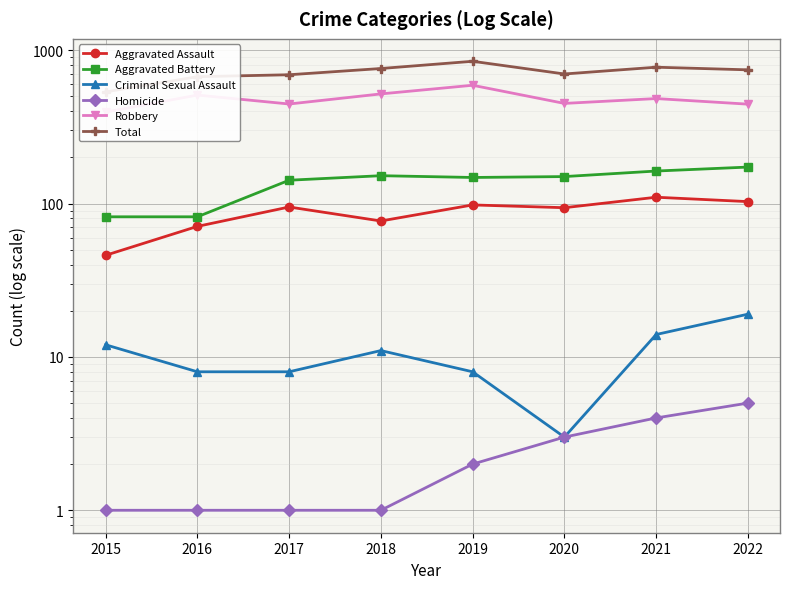

Reading left to right, transcribe all the data shown in this chart.

Aggravated Assault: 46	71	95	77	98	94	110	103
Aggravated Battery: 82	82	142	152	148	150	163	173
Criminal Sexual Assault: 12	8	8	11	8	3	14	19
Homicide: 1	1	1	1	2	3	4	5
Robbery: 395	510	446	519	591	450	484	445
Total: 535	672	692	760	847	700	775	745